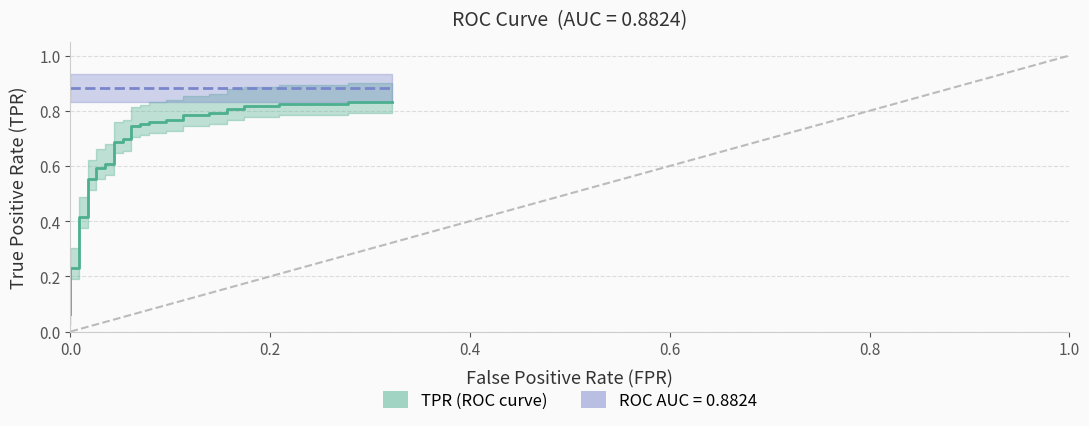

How many lines are shown in the chart?

3